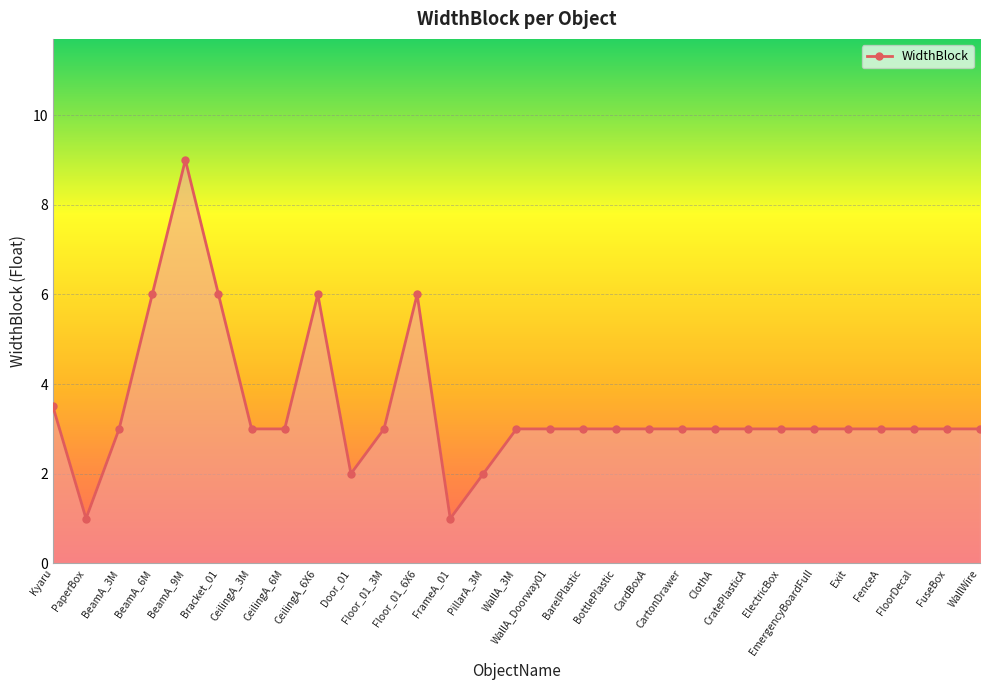

How many data points does each series have?

29